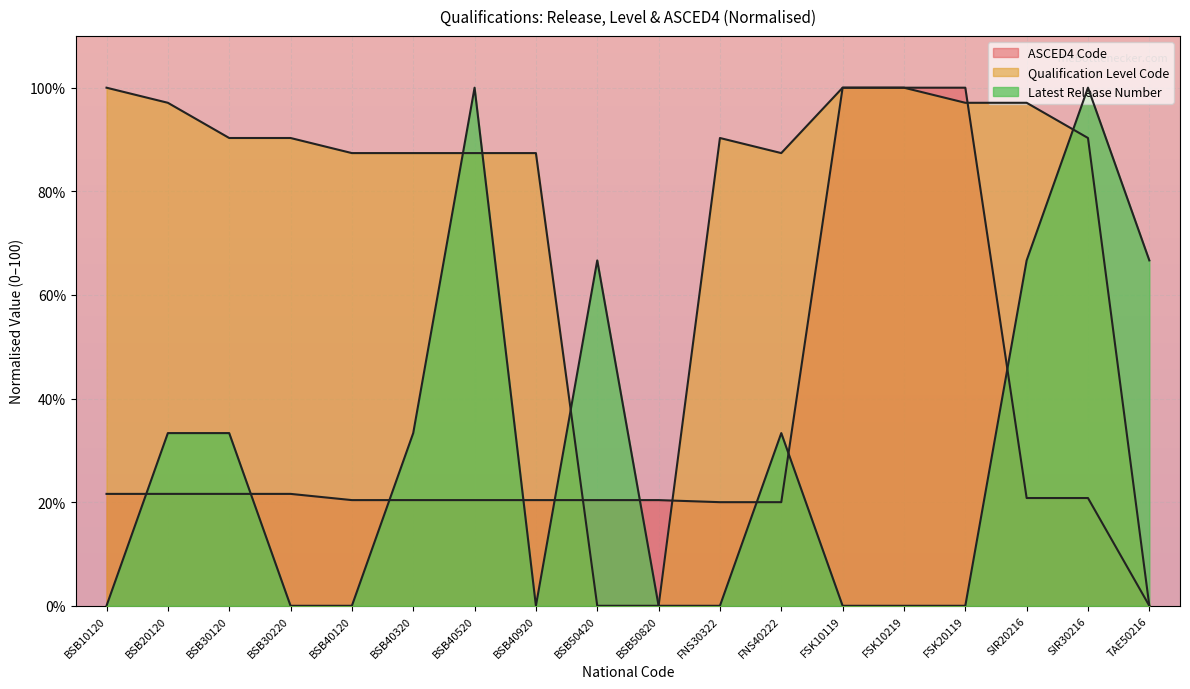

Reading left to right, transcribe all the data shown in this chart.

Latest Release Number: BSB10120=0.0	BSB20120=33.3	BSB30120=33.3	BSB30220=0.0	BSB40120=0.0	BSB40320=33.3	BSB40520=100.0	BSB40920=0.0	BSB50420=66.7	BSB50820=0.0	FNS30322=0.0	FNS40222=33.3	FSK10119=0.0	FSK10219=0.0	FSK20119=0.0	SIR20216=66.7	SIR30216=100.0	TAE50216=66.7
Qualification Level Code: BSB10120=100.0	BSB20120=97.1	BSB30120=90.3	BSB30220=90.3	BSB40120=87.4	BSB40320=87.4	BSB40520=87.4	BSB40920=87.4	BSB50420=0.0	BSB50820=0.0	FNS30322=90.3	FNS40222=87.4	FSK10119=100.0	FSK10219=100.0	FSK20119=97.1	SIR20216=97.1	SIR30216=90.3	TAE50216=0.0
ASCED4 Code: BSB10120=21.6	BSB20120=21.6	BSB30120=21.6	BSB30220=21.6	BSB40120=20.4	BSB40320=20.4	BSB40520=20.4	BSB40920=20.4	BSB50420=20.4	BSB50820=20.4	FNS30322=20.0	FNS40222=20.0	FSK10119=100.0	FSK10219=100.0	FSK20119=100.0	SIR20216=20.8	SIR30216=20.8	TAE50216=0.0